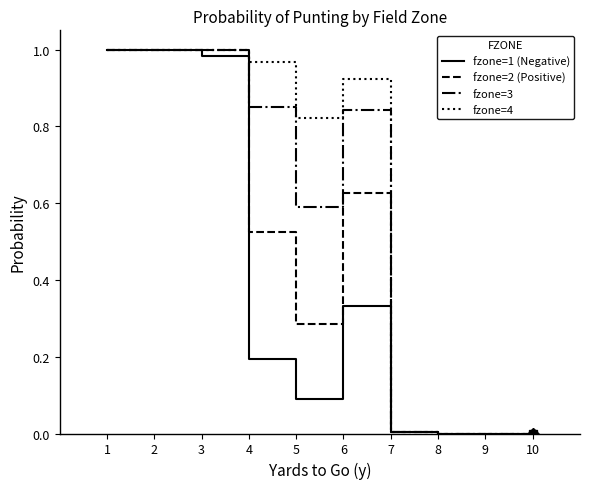

Is the value of fzone=1 (Negative) at 4 greater than the value of fzone=2 (Positive) at 2?

No